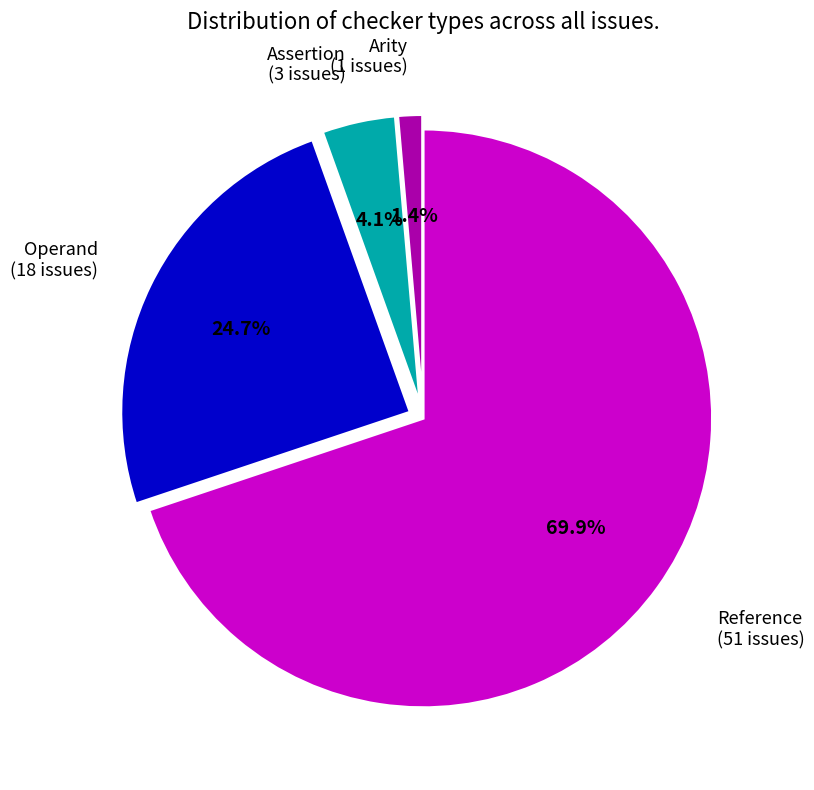

Count the number of slices in the pie.

4